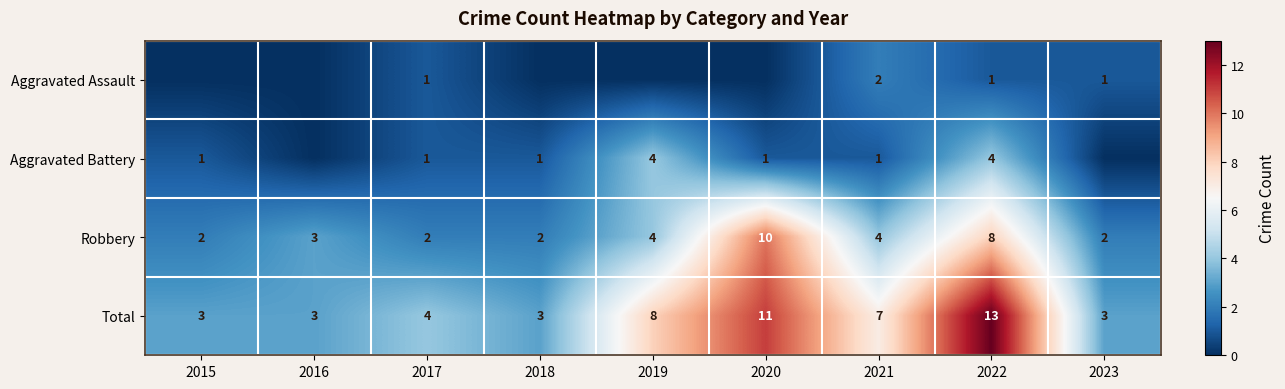

What is the maximum value for Robbery?

10